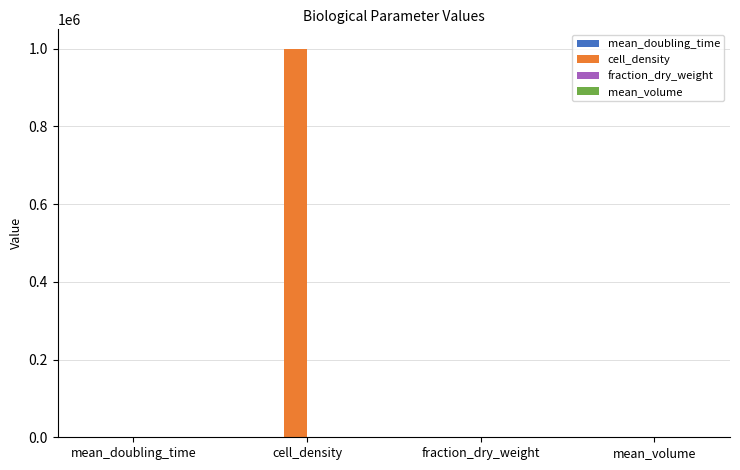

Which category has the highest value in the cell_density series?

cell_density